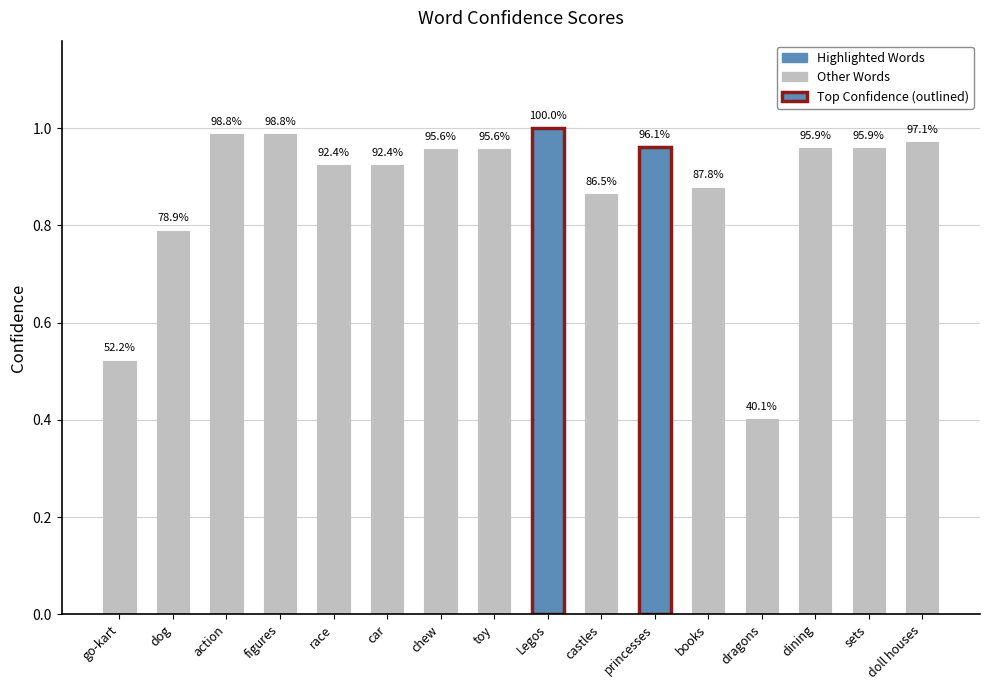

At which category does the chart reach its peak across all series?

Legos